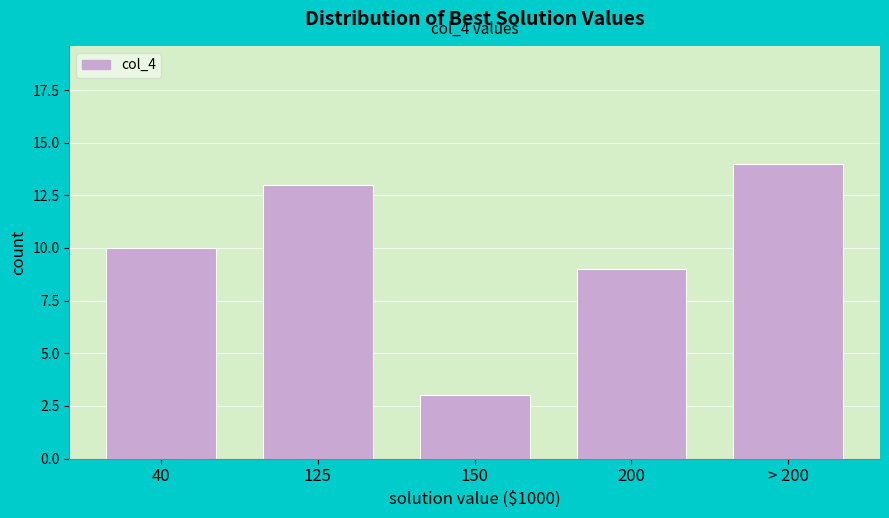

Reading left to right, what are all the values shown in this chart?

10	13	3	9	14